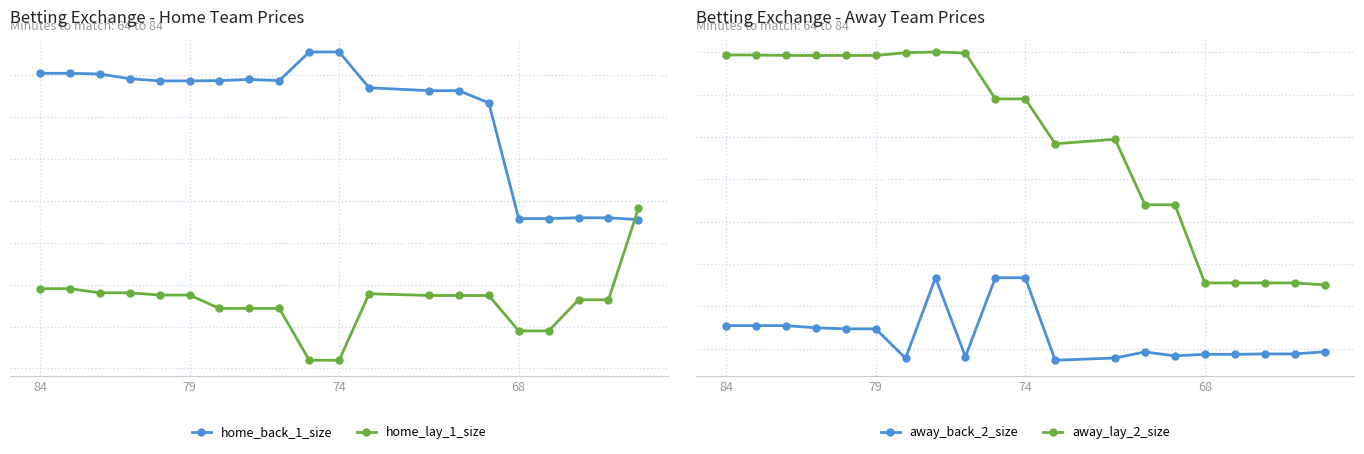

Which series has the largest total across all categories?

away_lay_2_size